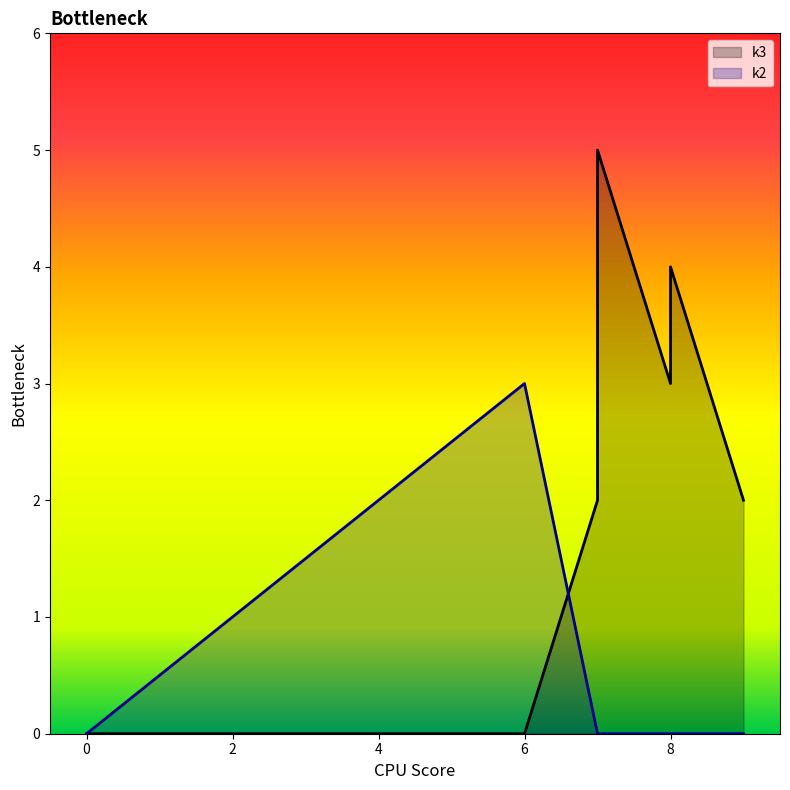

Rank the series by their maximum value, from highest to lowest.

k3, k2